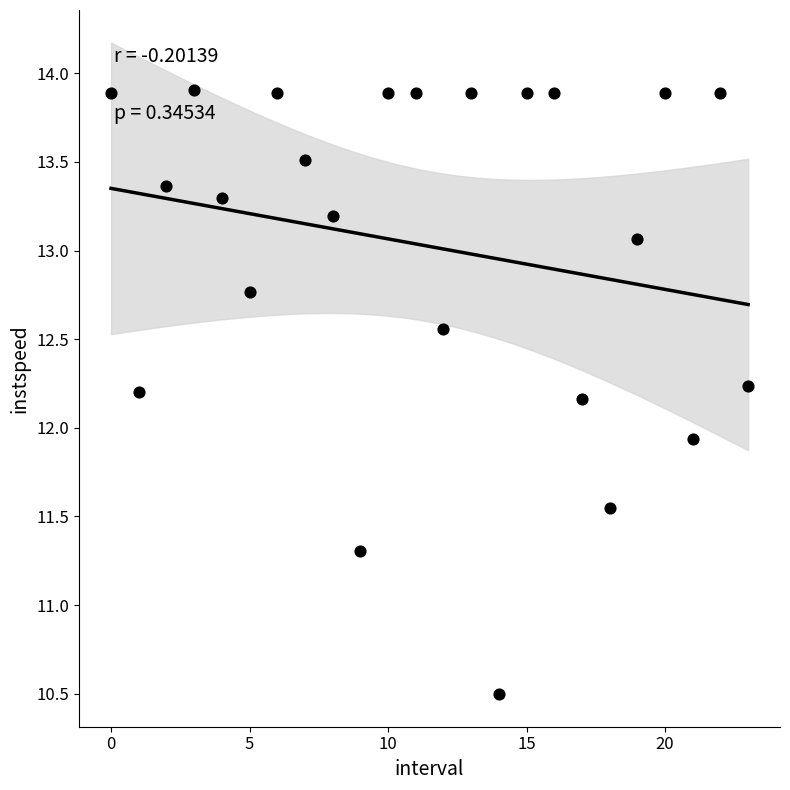

What Y value in the scatter plot is closest to 12?

11.9